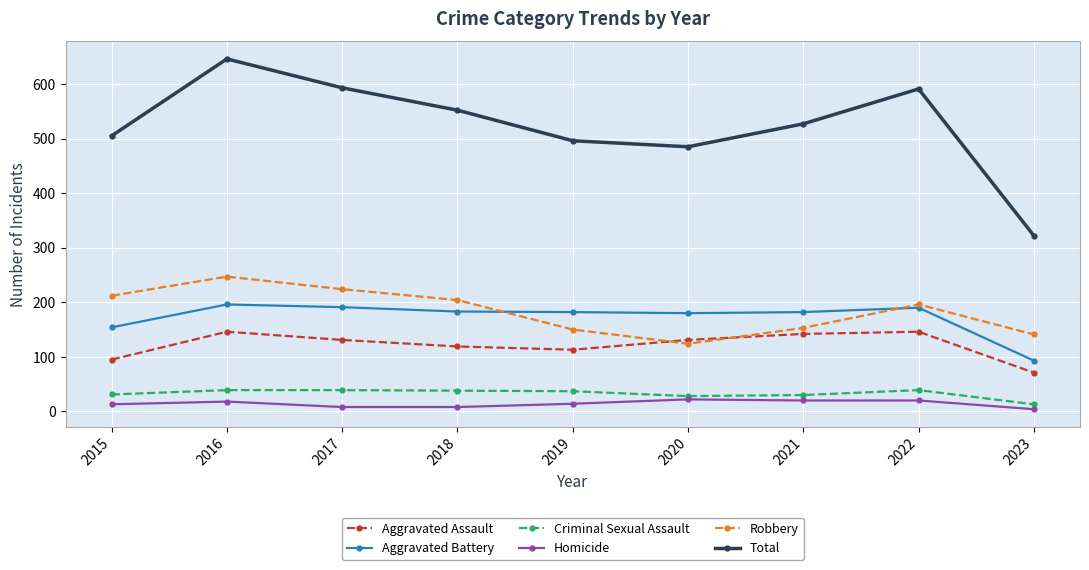

True or false: Aggravated Assault has a value of 71 at 2023.

True